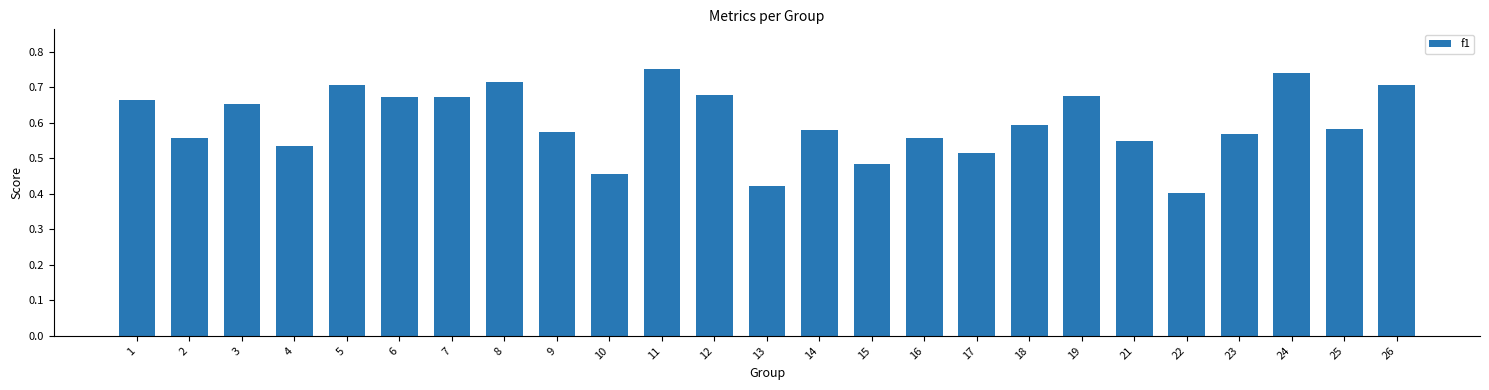

What is the difference between the maximum and minimum values?

0.3